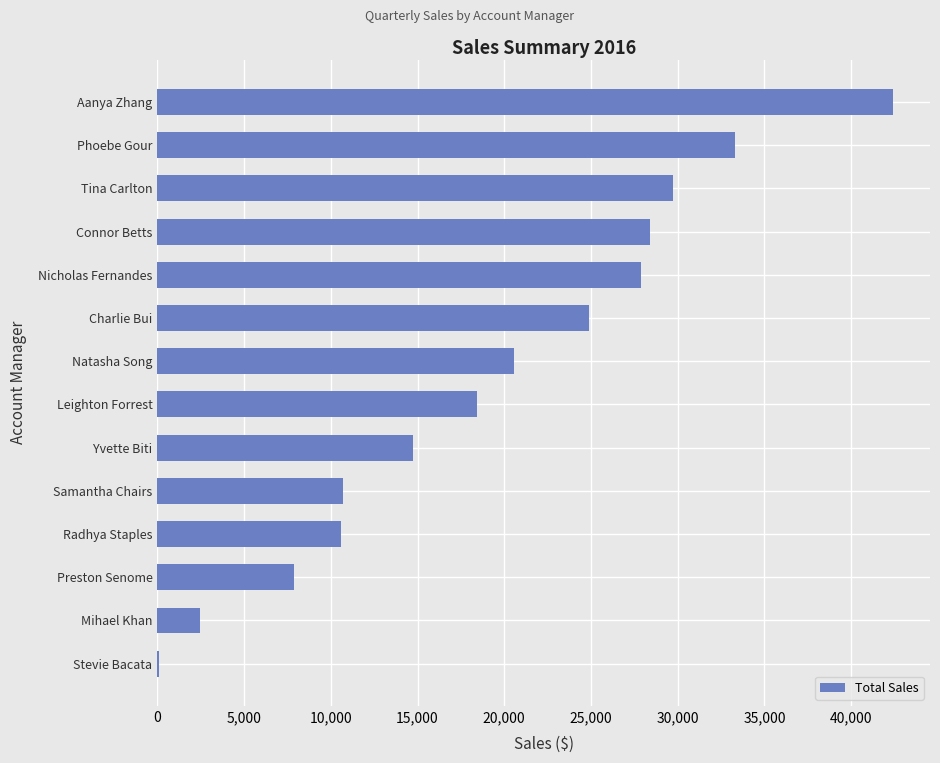

Are the bars horizontal?

Yes